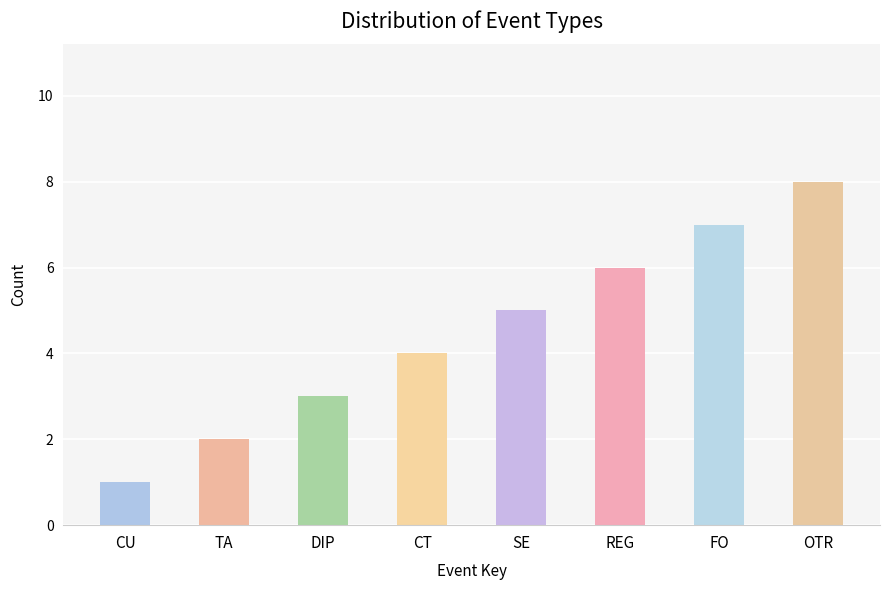

Reading left to right, what are all the values shown in this chart?

1	2	3	4	5	6	7	8